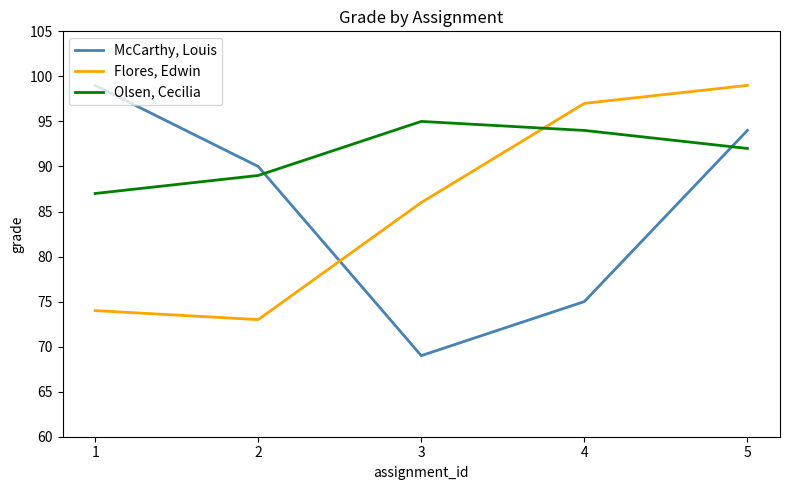

Reading right to left, transcribe all the data shown in this chart.

McCarthy, Louis: 94	75	69	90	99
Flores, Edwin: 99	97	86	73	74
Olsen, Cecilia: 92	94	95	89	87